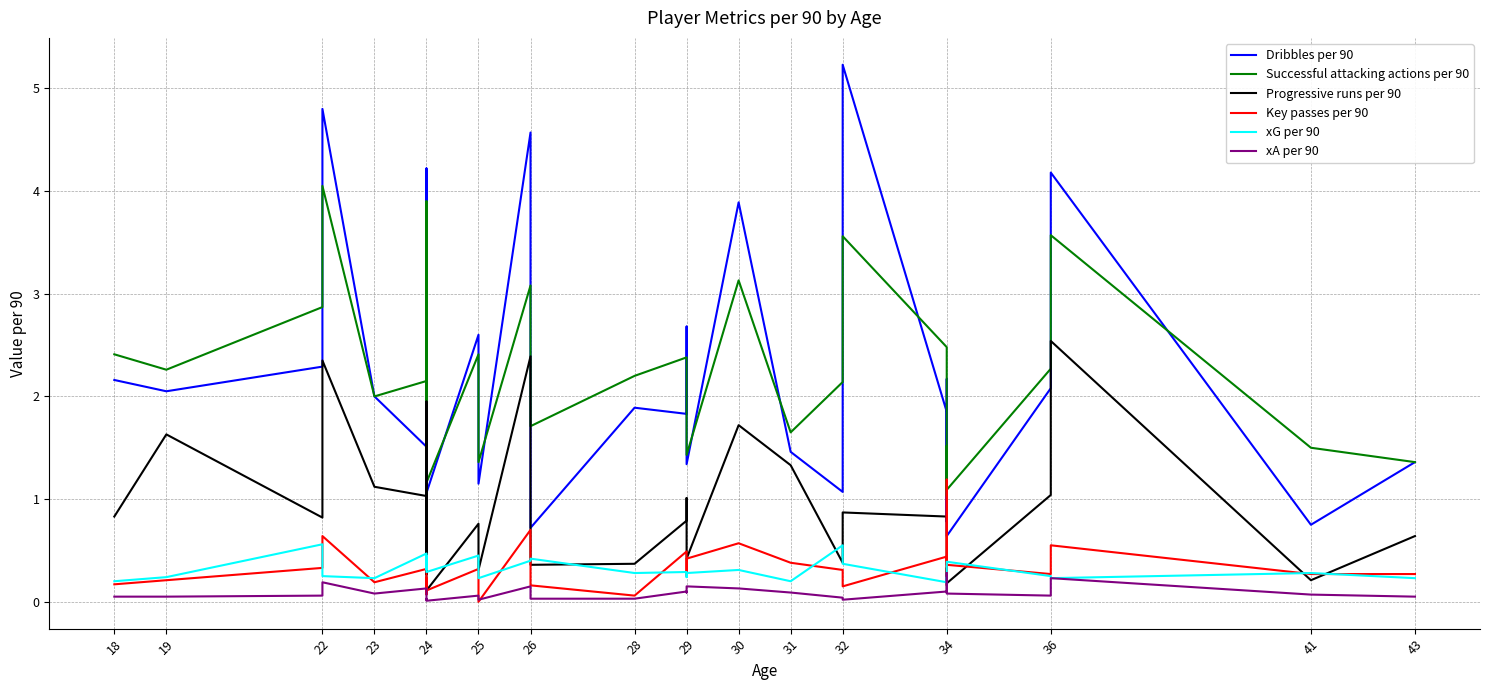

Is the value of Key passes per 90 at 22 greater than the value of Progressive runs per 90 at 19?

No